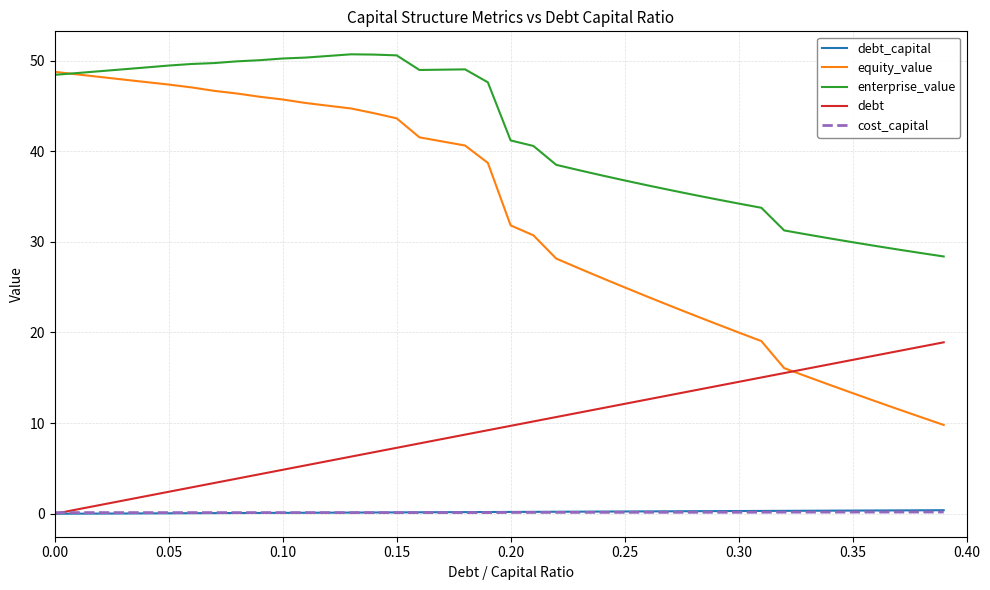

Which series has the largest total across all categories?

enterprise_value